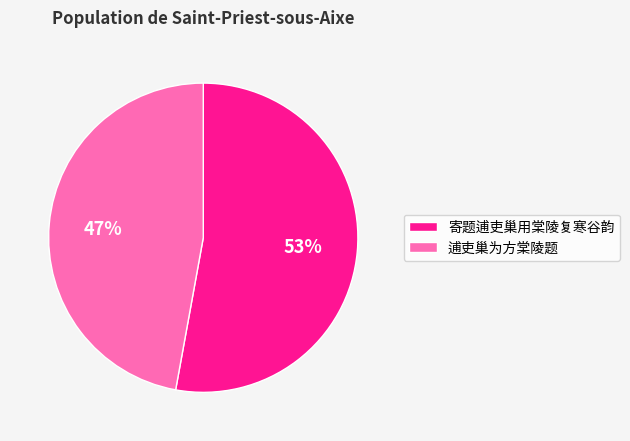

Which slice represents more than half of the pie?

寄题逋吏巢用棠陵复寒谷韵